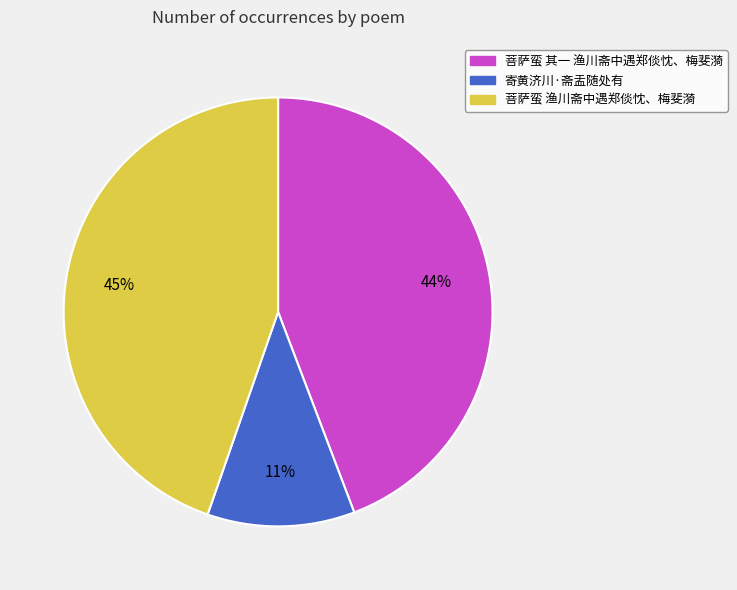

Is the sum of 寄黄济川·斋盂随处有 and 菩萨蛮 其一 渔川斋中遇郑倓忱、梅斐漪 greater than half?

Yes